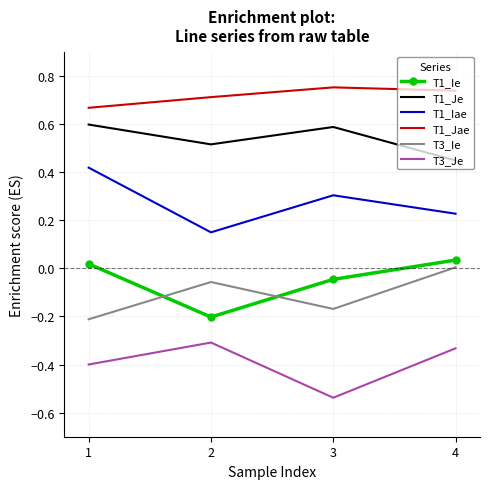

Is the value of T1_Ie at 1 greater than the value of T3_Je at 4?

Yes